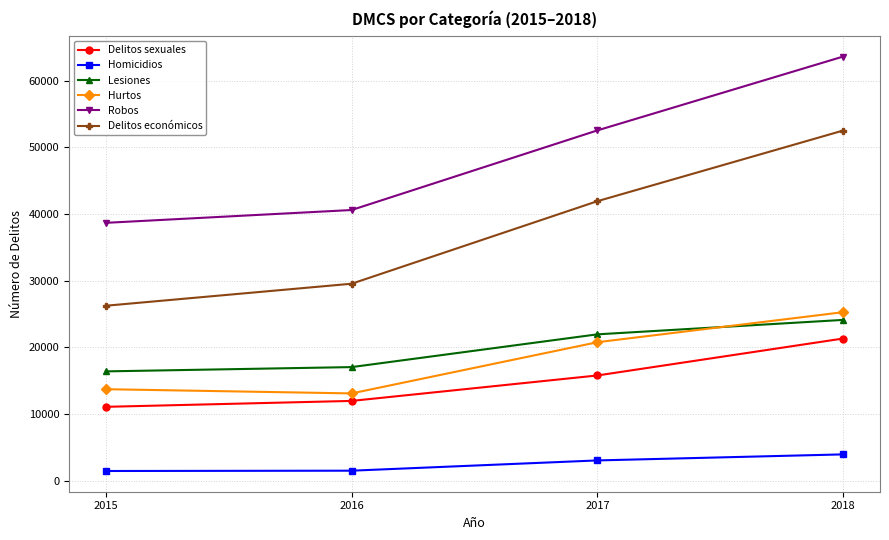

Is this an area chart (filled region under the line)?

No